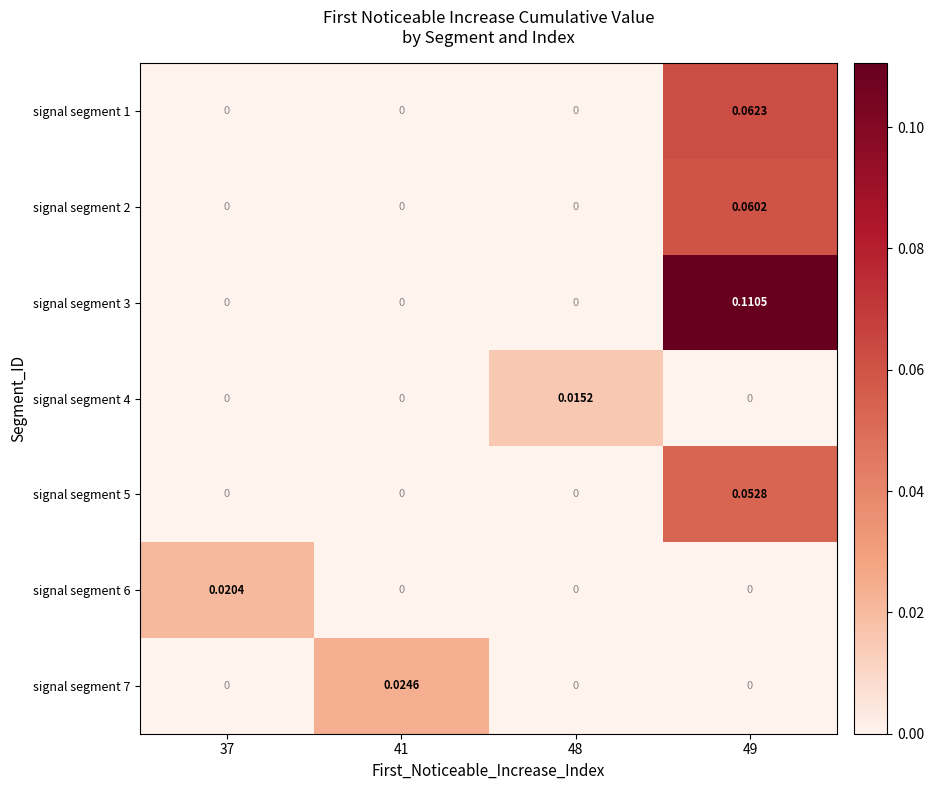

Count the number of categories in the chart.

4